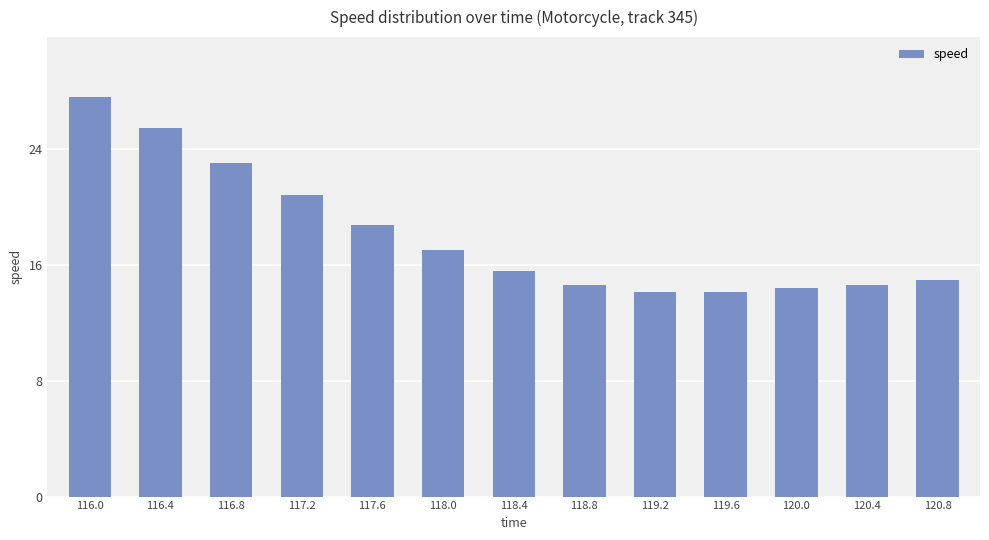

Count the number of categories in the chart.

13